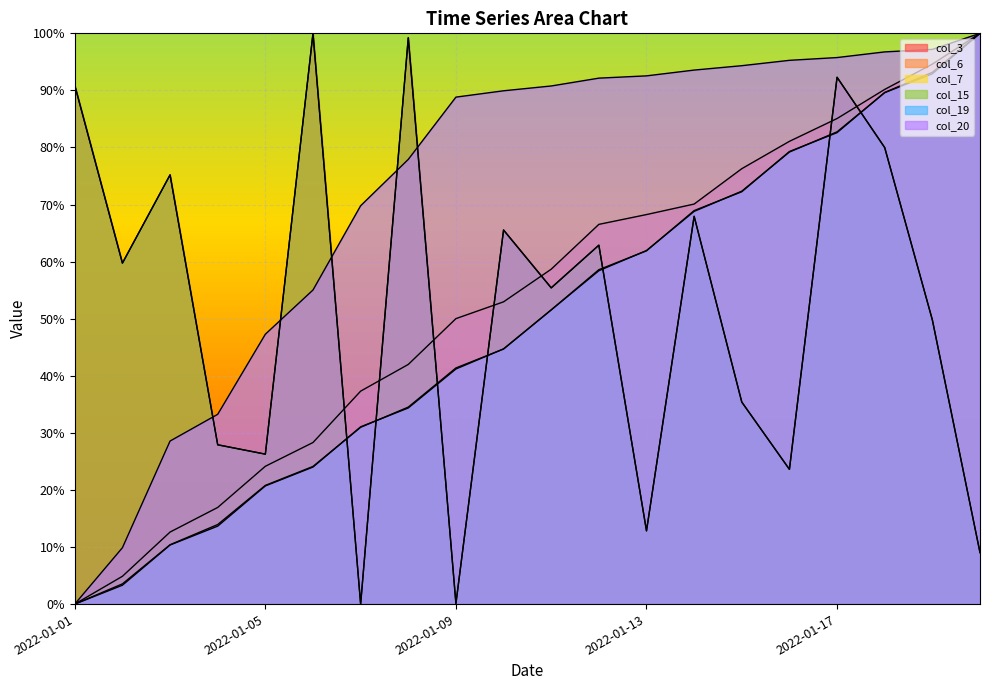

What is the sum of the col_20 values at 2022-01-05 and 2022-01-12?

139.4